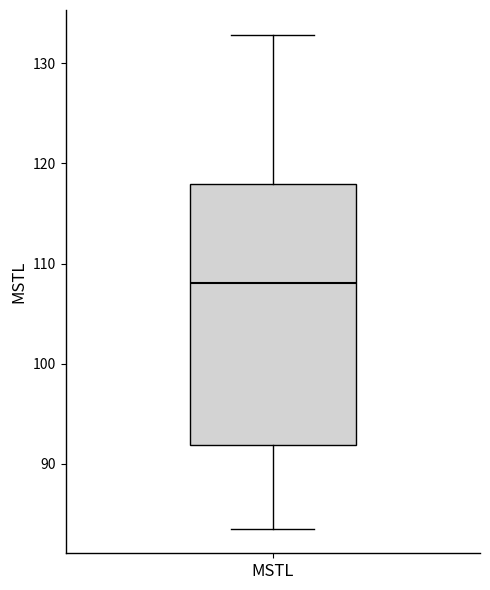

Read this box plot against the y-axis: the position of the median line, the range covered by the box, and the ends of both whiskers. The values are not printed on the chart, so give them approximately, as read against the axis.

median 108, box 92 to 118, whiskers 84 to 133